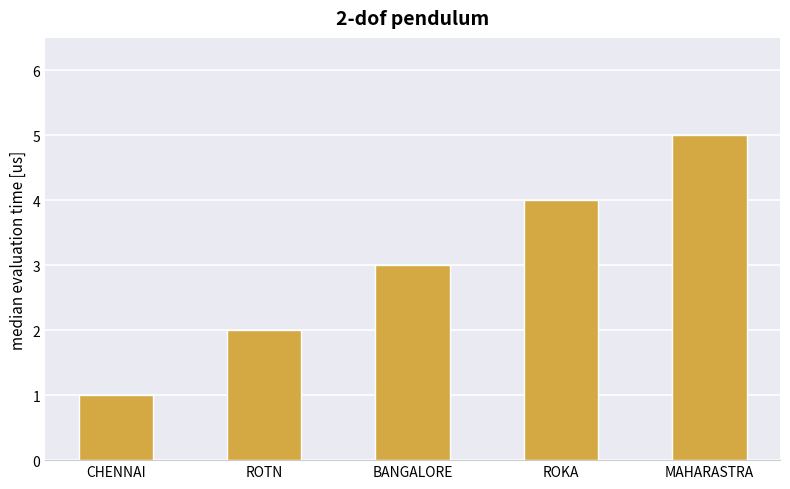

What is the difference between the second highest and minimum values?

3